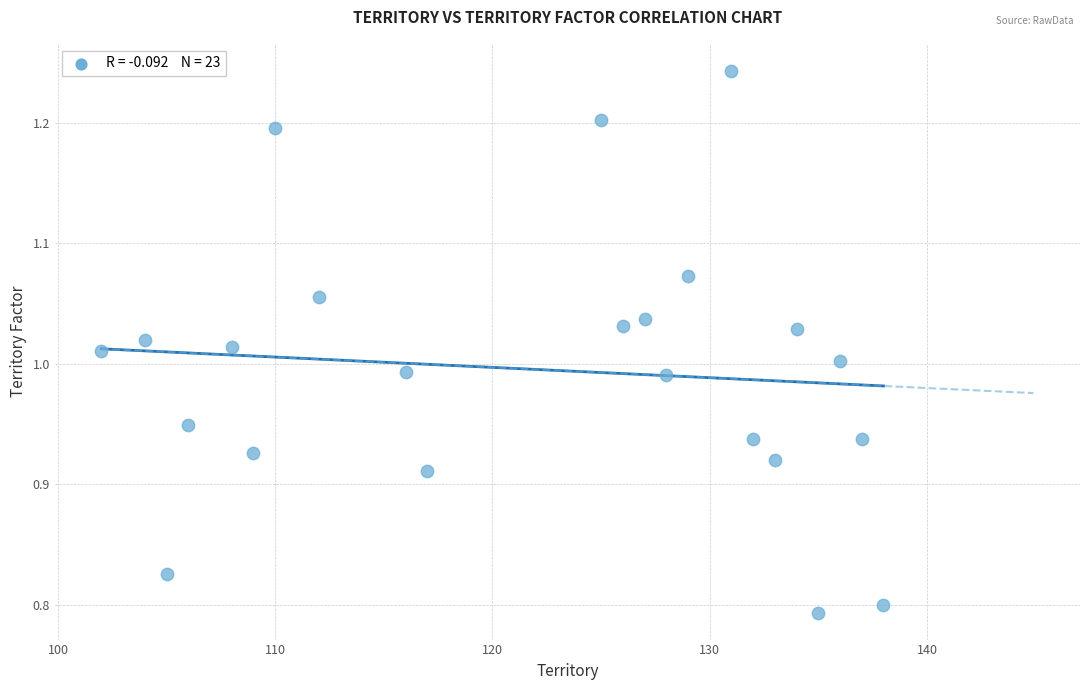

What is the range of Y values (max minus min)?

0.4